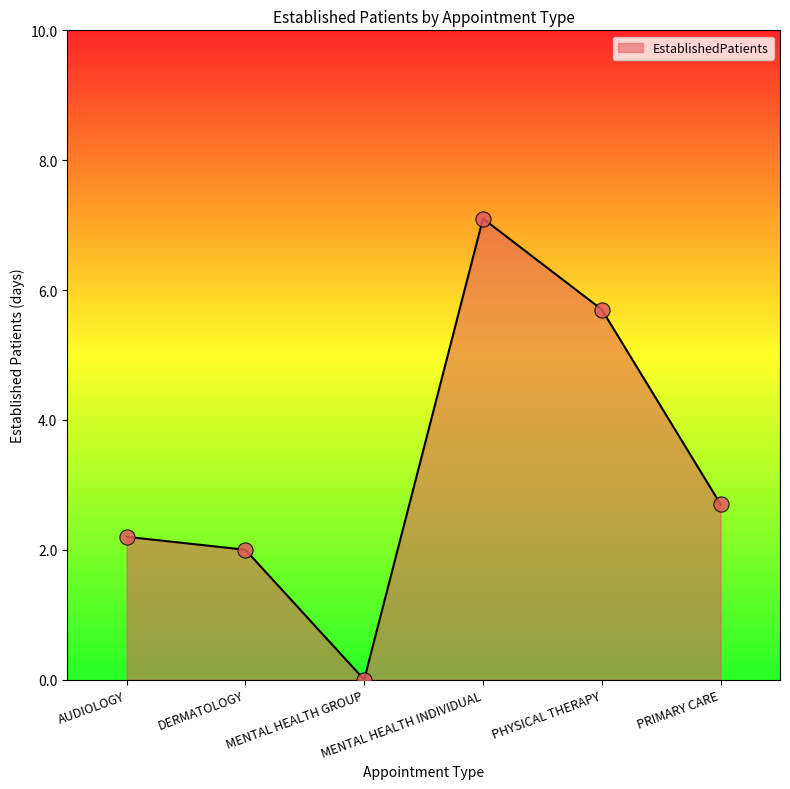

What is the ratio of the value at AUDIOLOGY to the value at MENTAL HEALTH INDIVIDUAL?

0.3